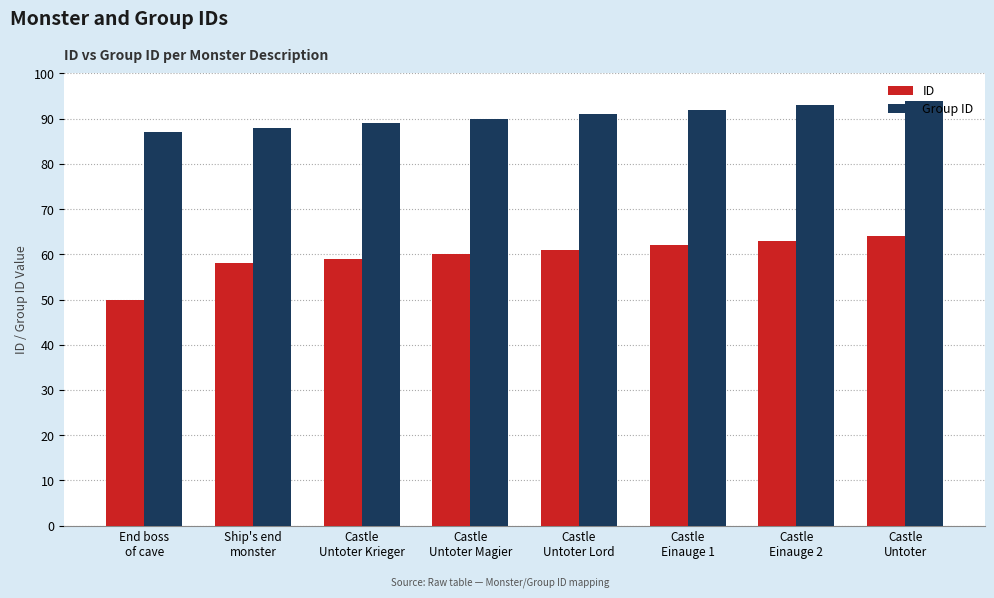

Which series has the largest range (max minus min)?

ID